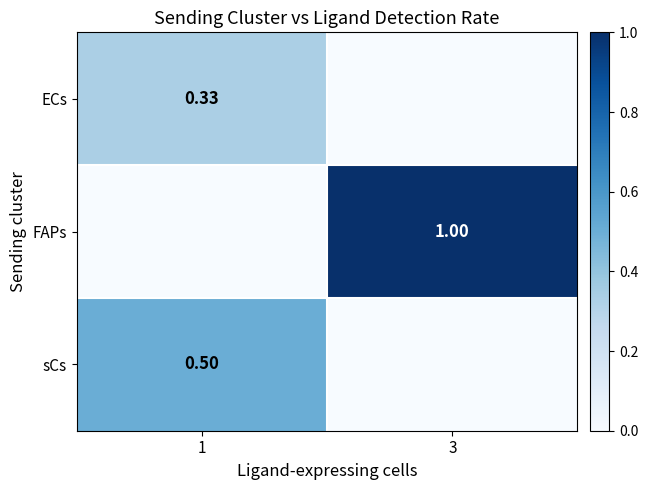

Is the value of ECs at 1 greater than the value of sCs at 1?

No